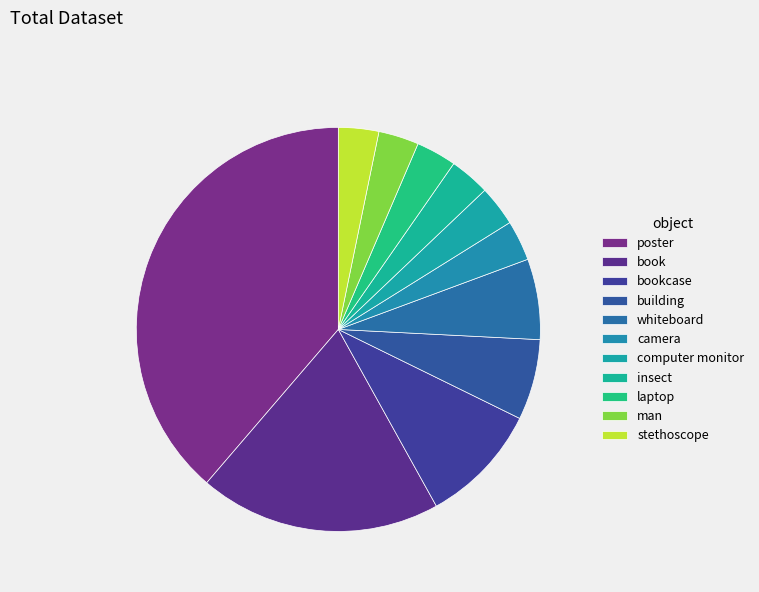

What is the total percentage of whiteboard and man?

9.7%